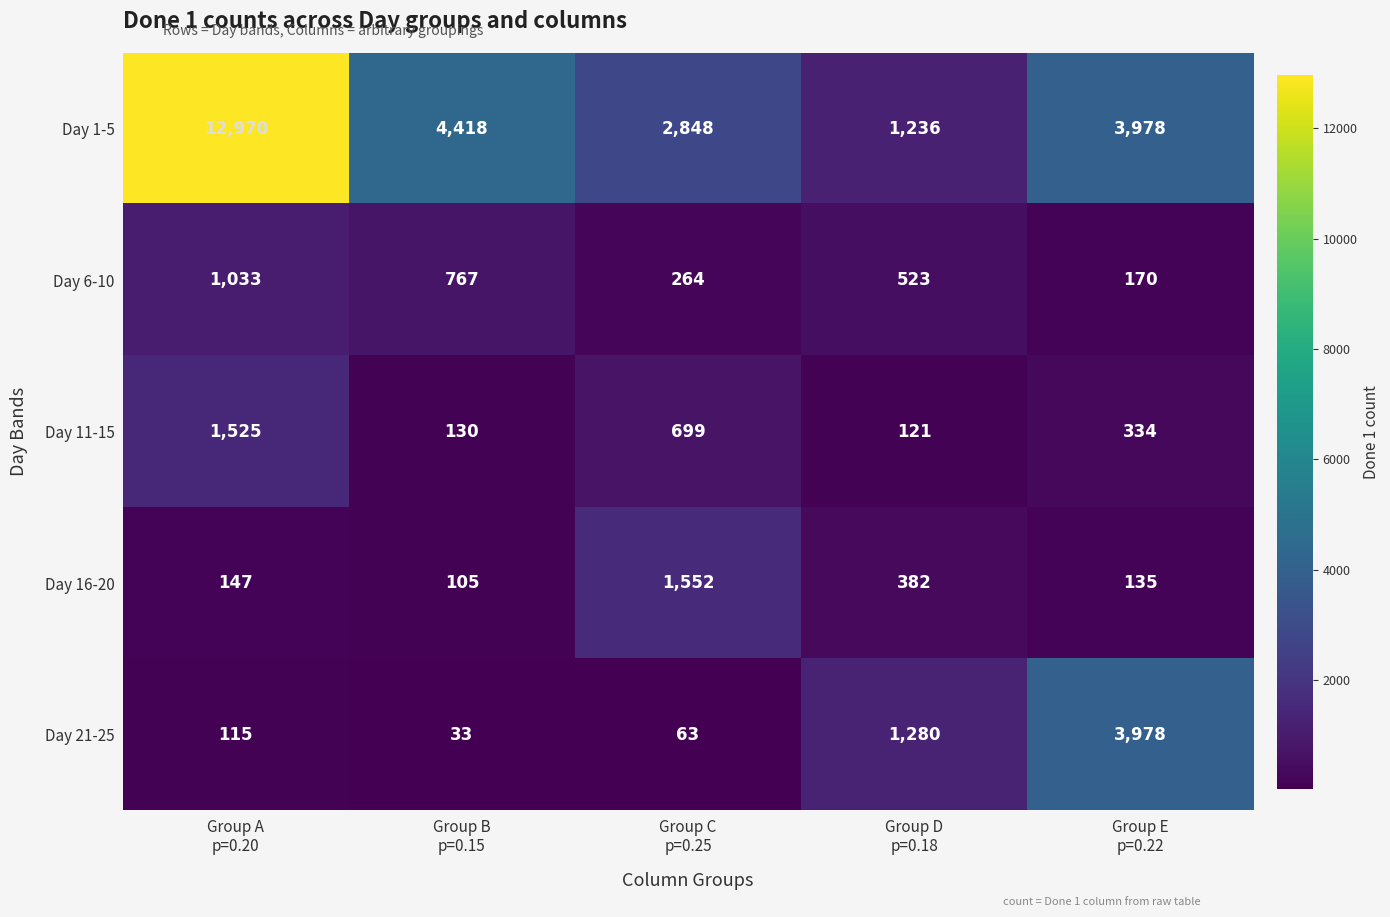

What is the difference between the maximum and second lowest values in the Day 11-15 series?

1395